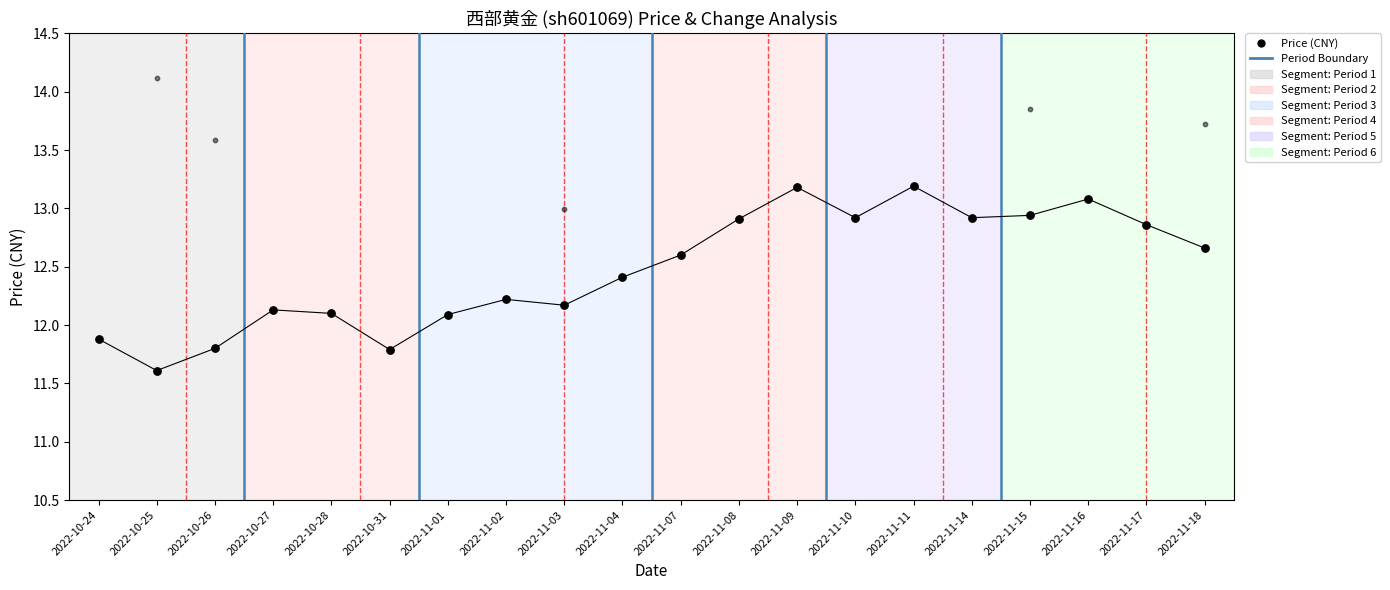

Which series reaches the maximum Y coordinate?

T_Change (scaled)